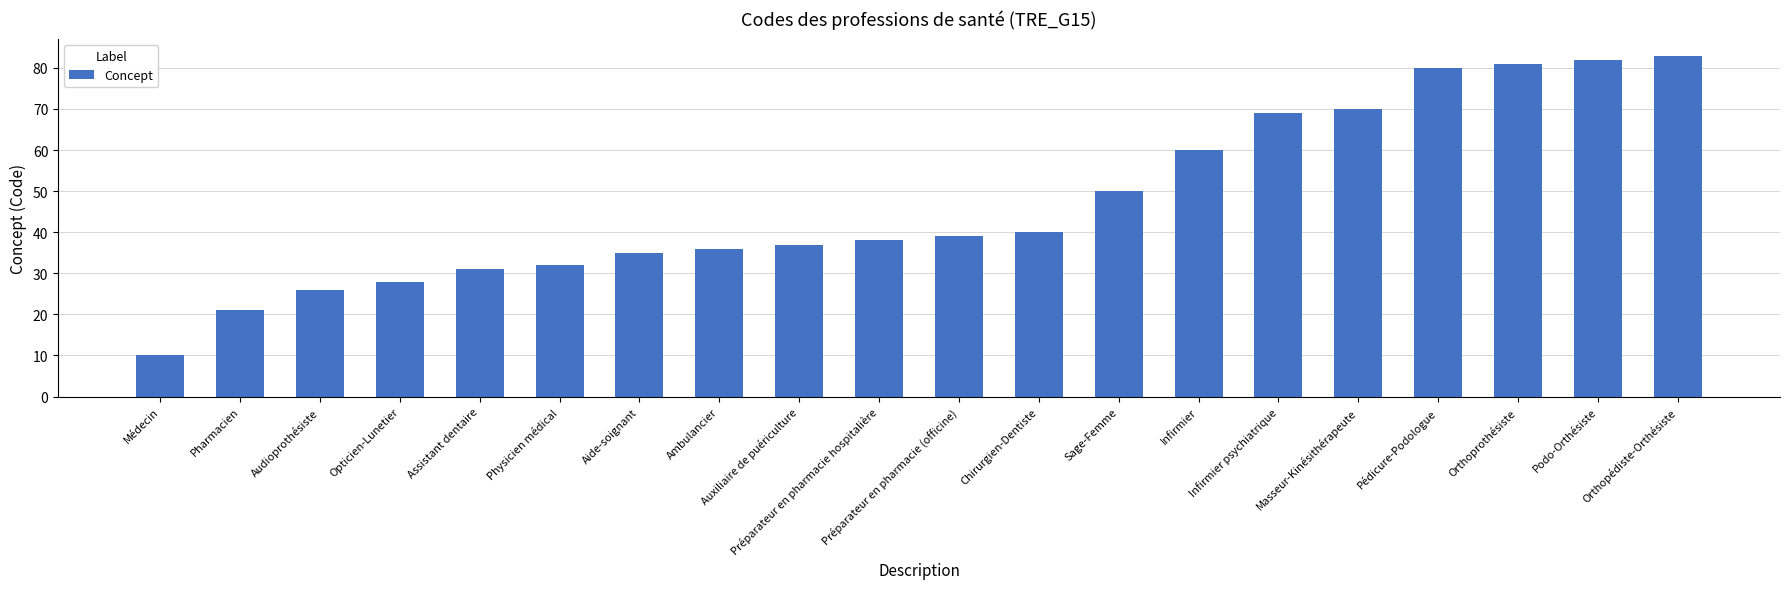

Which has a higher value, Médecin or Pharmacien?

Pharmacien